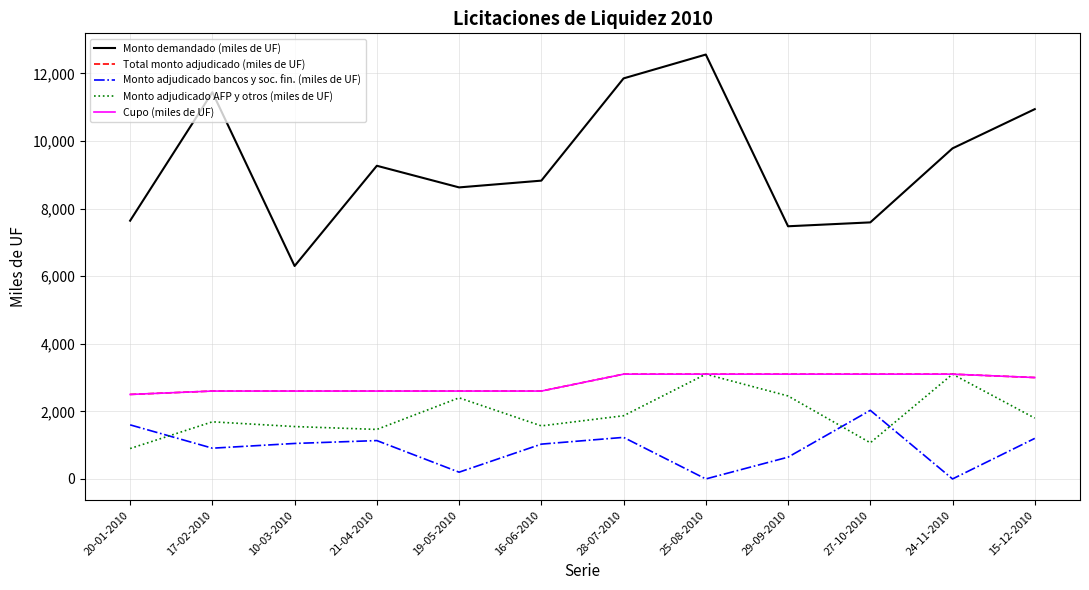

What is the value of the Total monto adjudicado (miles de UF) point at the 9th from the left?

3100